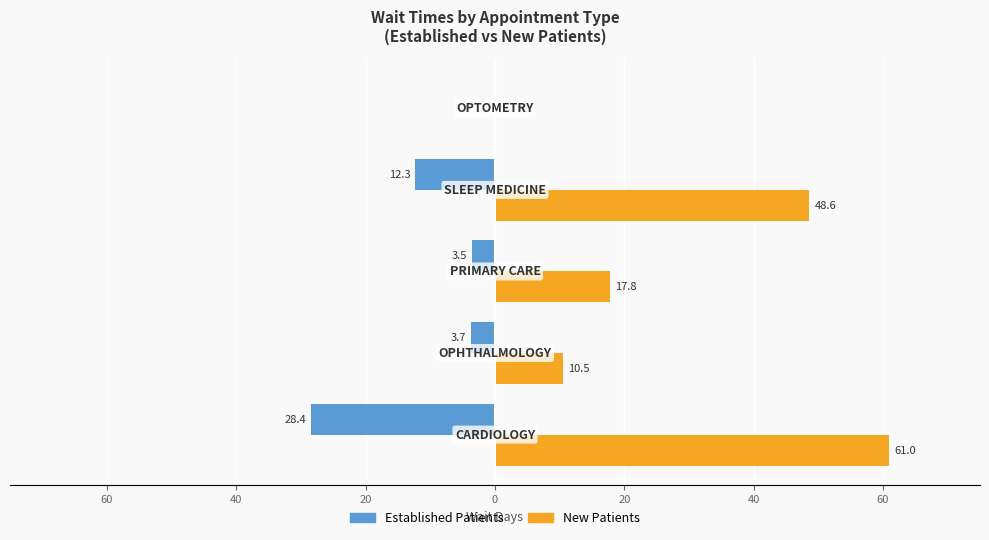

What are all the series names shown in the legend?

Established Patients, New Patients